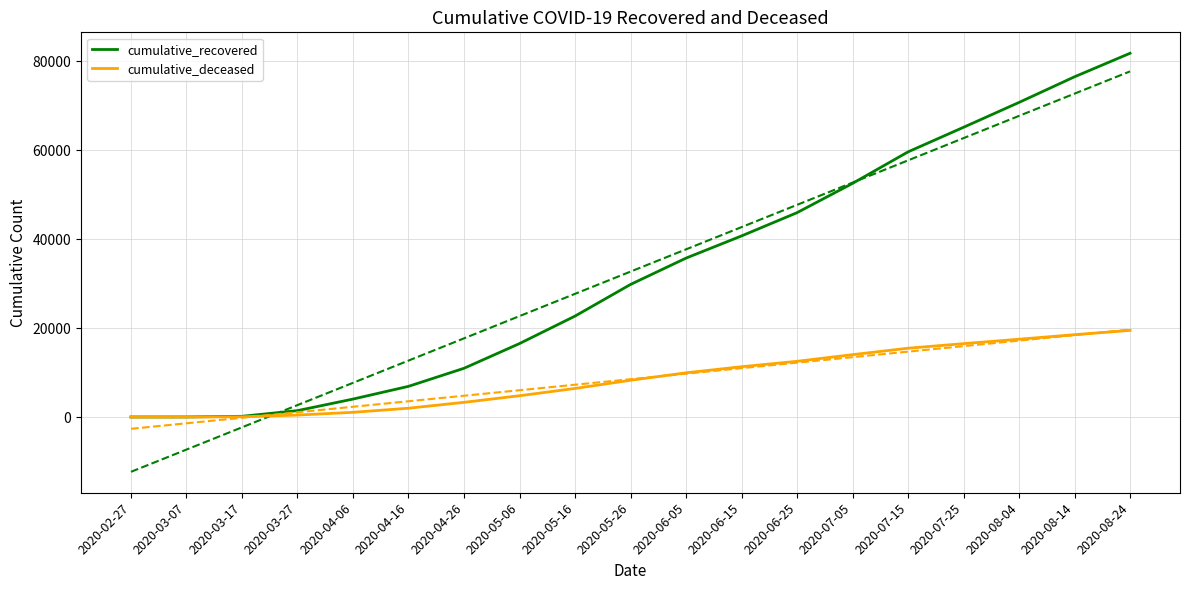

True or false: cumulative_deceased and cumulative_recovered cross at least once.

False